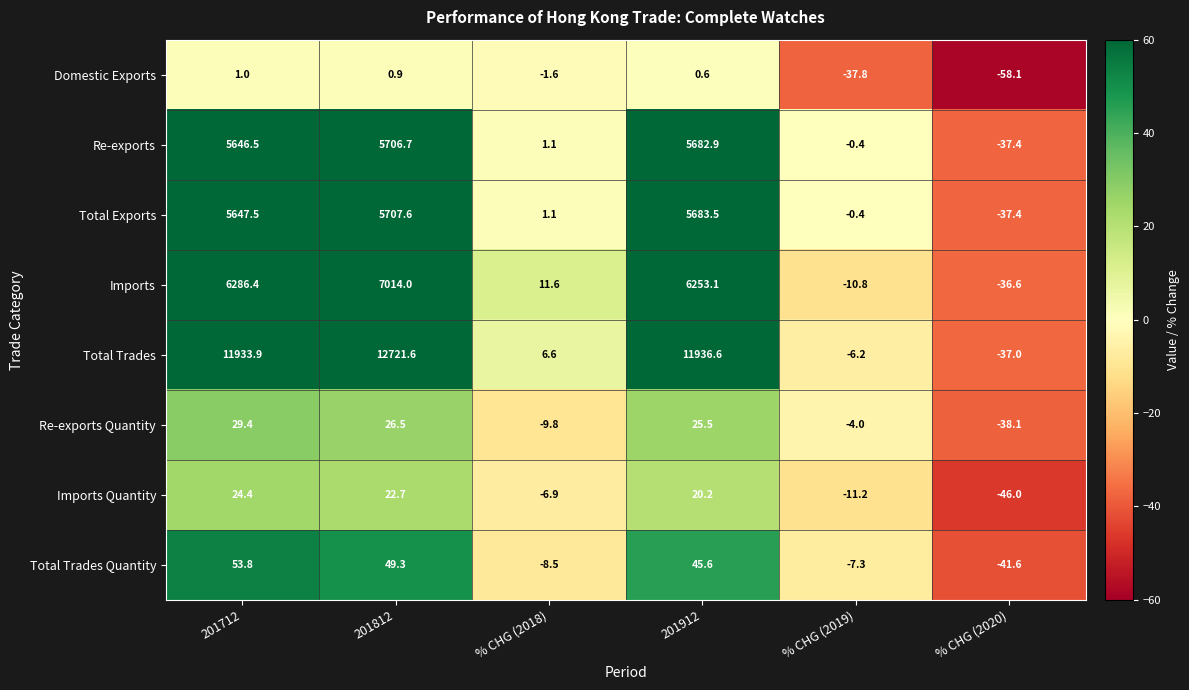

What is the sum of the Total Trades values at 201812 and 201912?

24658.2